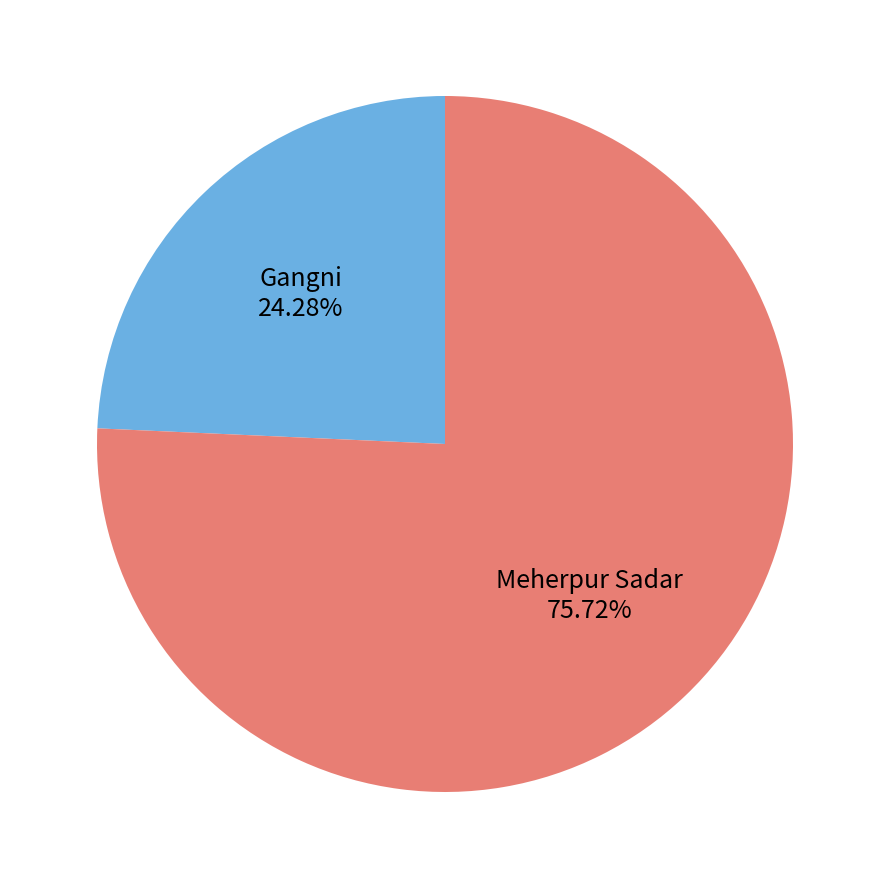

What is the ratio of the value at Meherpur Sadar to the value at Gangni?

3.1